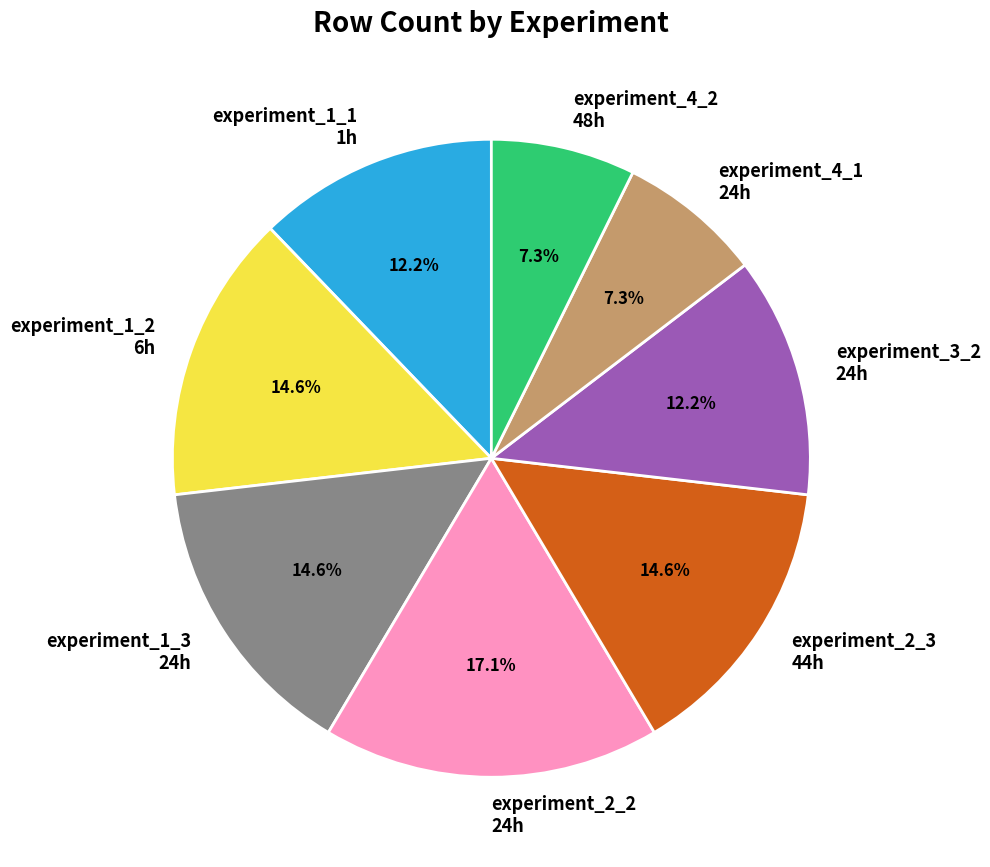

Approximately how many times larger is the value at experiment_1_2 6h compared to experiment_2_3 44h?

1.0